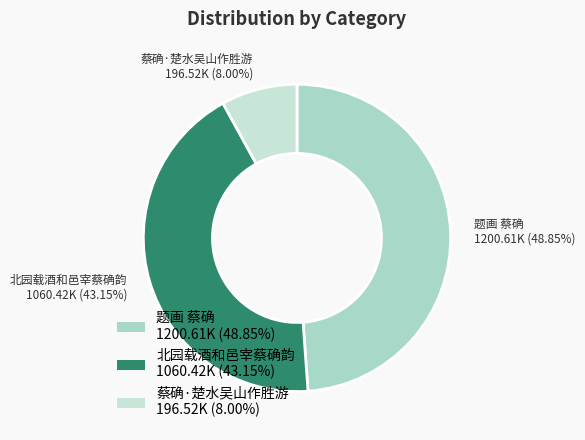

Which category has the smallest portion of the pie?

蔡确·楚水吴山作胜游